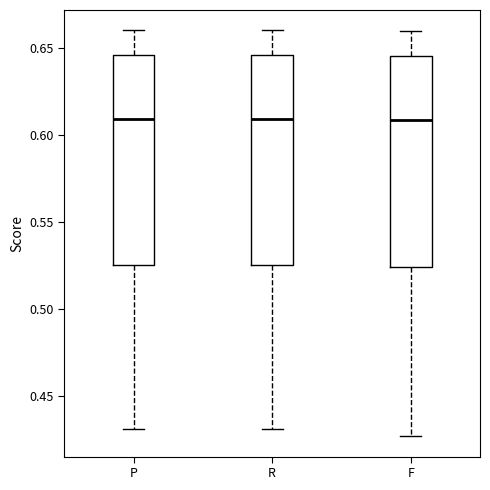

Reading left to right, transcribe this box plot: for each box, give where its median line is, the range the box spans, and where its two whiskers end, as read against the y-axis. The values are not printed on the chart, so give them approximately, as read against the axis.

P: median 0.610, box 0.525 to 0.645, whiskers 0.430 to 0.660
R: median 0.610, box 0.525 to 0.645, whiskers 0.430 to 0.660
F: median 0.610, box 0.525 to 0.645, whiskers 0.425 to 0.660